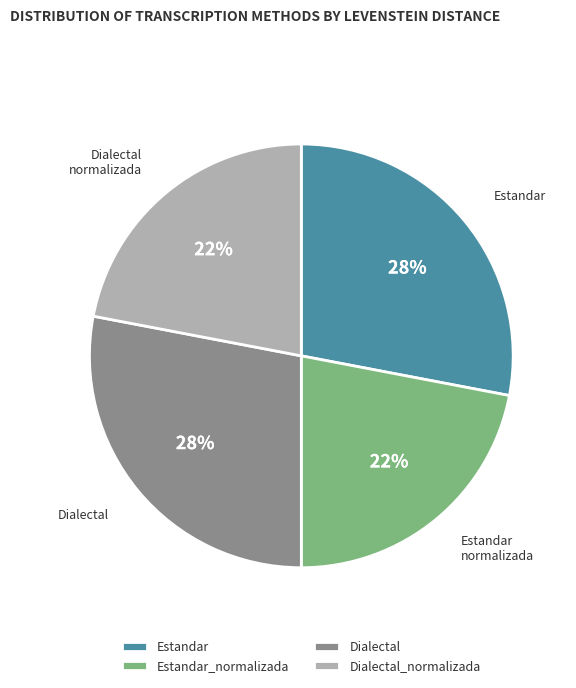

To the nearest percent, what portion does Estandar_normalizada represent?

22%